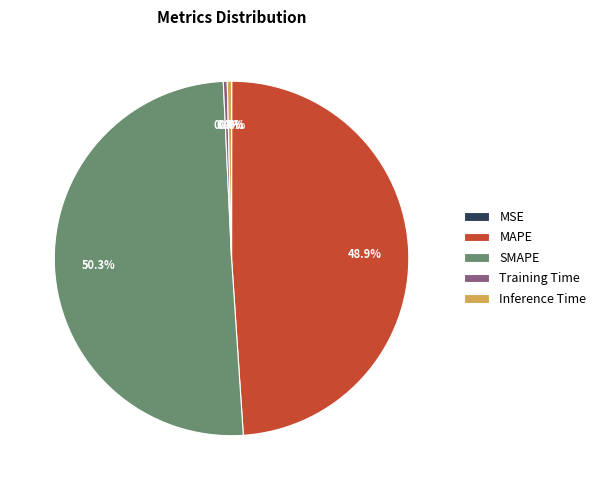

To the nearest percent, what is the difference between the Inference Time and SMAPE slice percentages?

50%